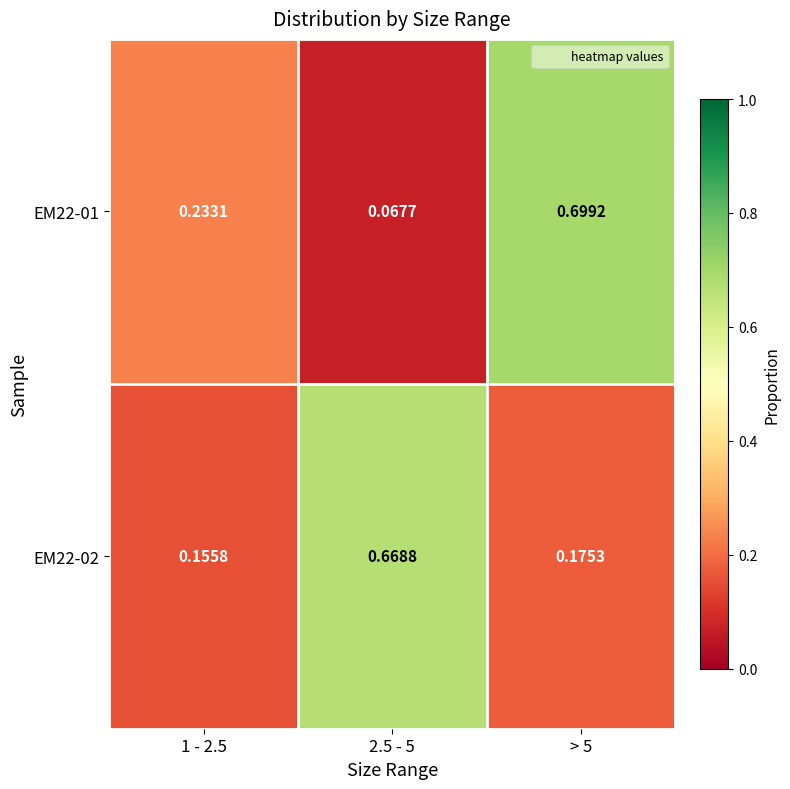

Which series has the largest total across all categories?

EM22-01